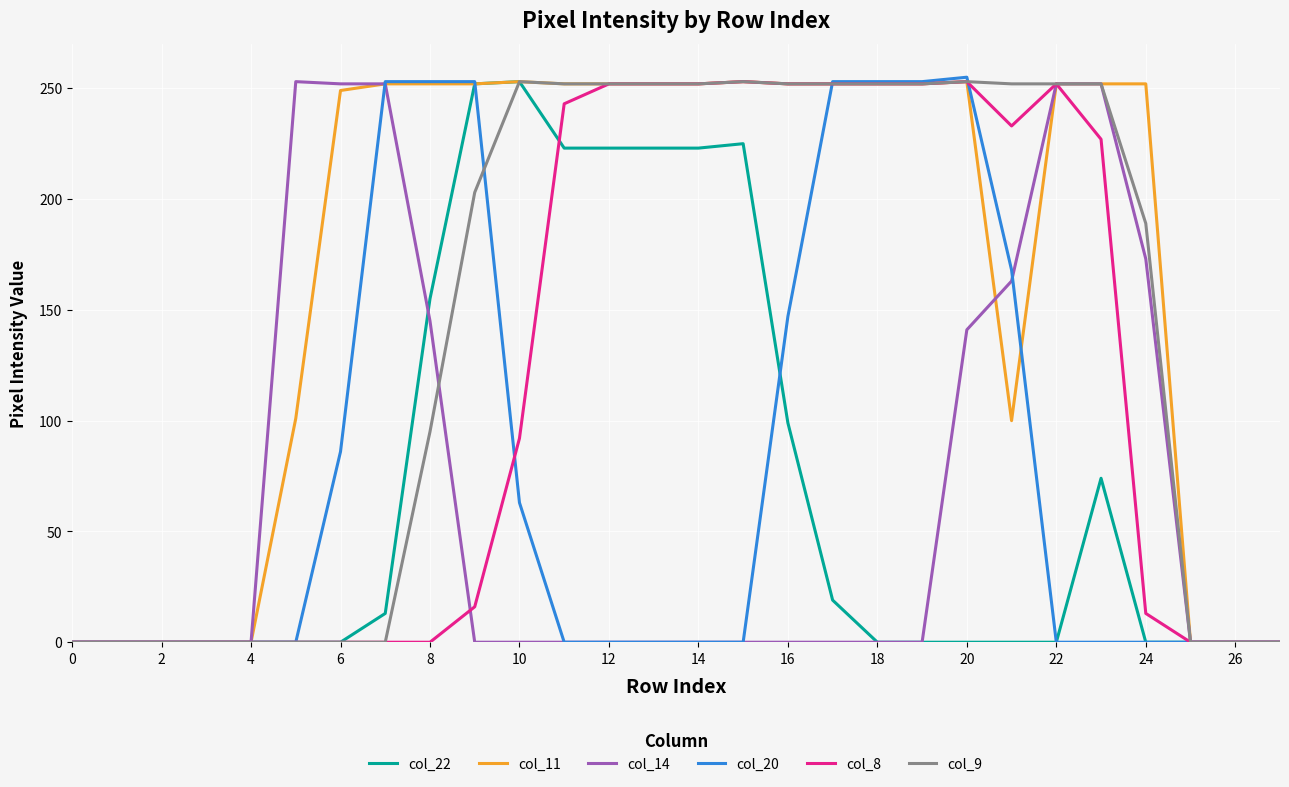

What is the greatest value displayed?

255